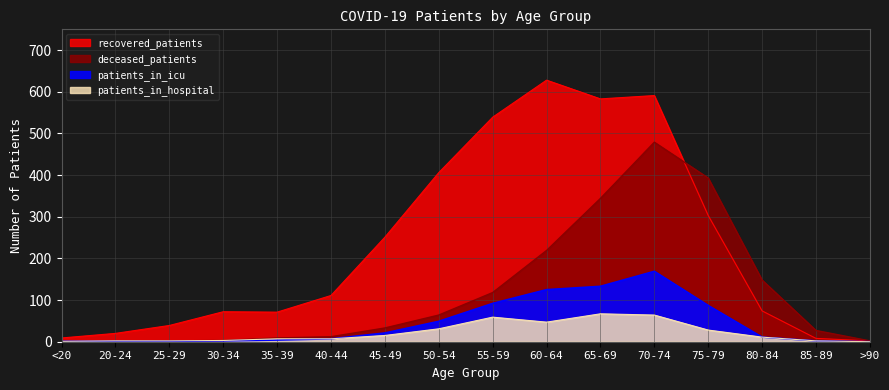

What is the difference between the maximum and second lowest values in the patients_in_icu series?

168